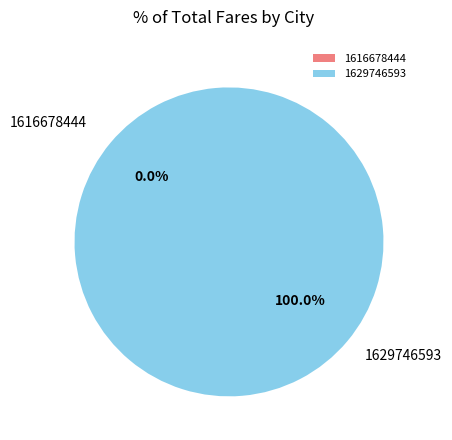

How many segments does this pie chart have?

2